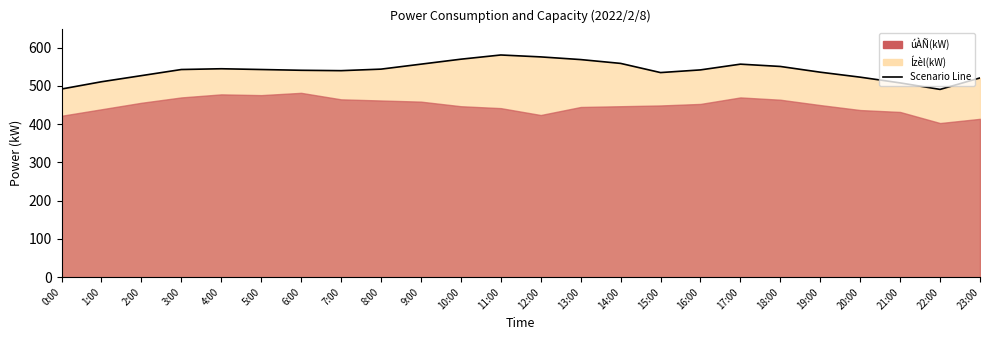

Where is the first local maximum?

4:00